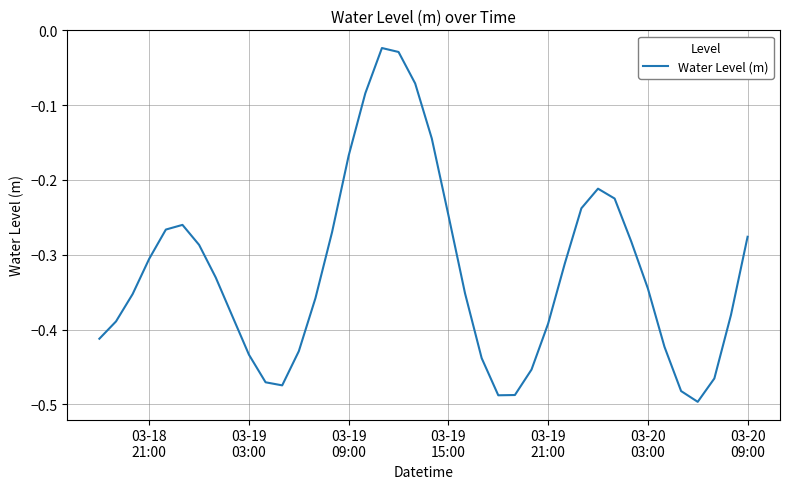

What is the difference between the maximum and minimum values?

0.5